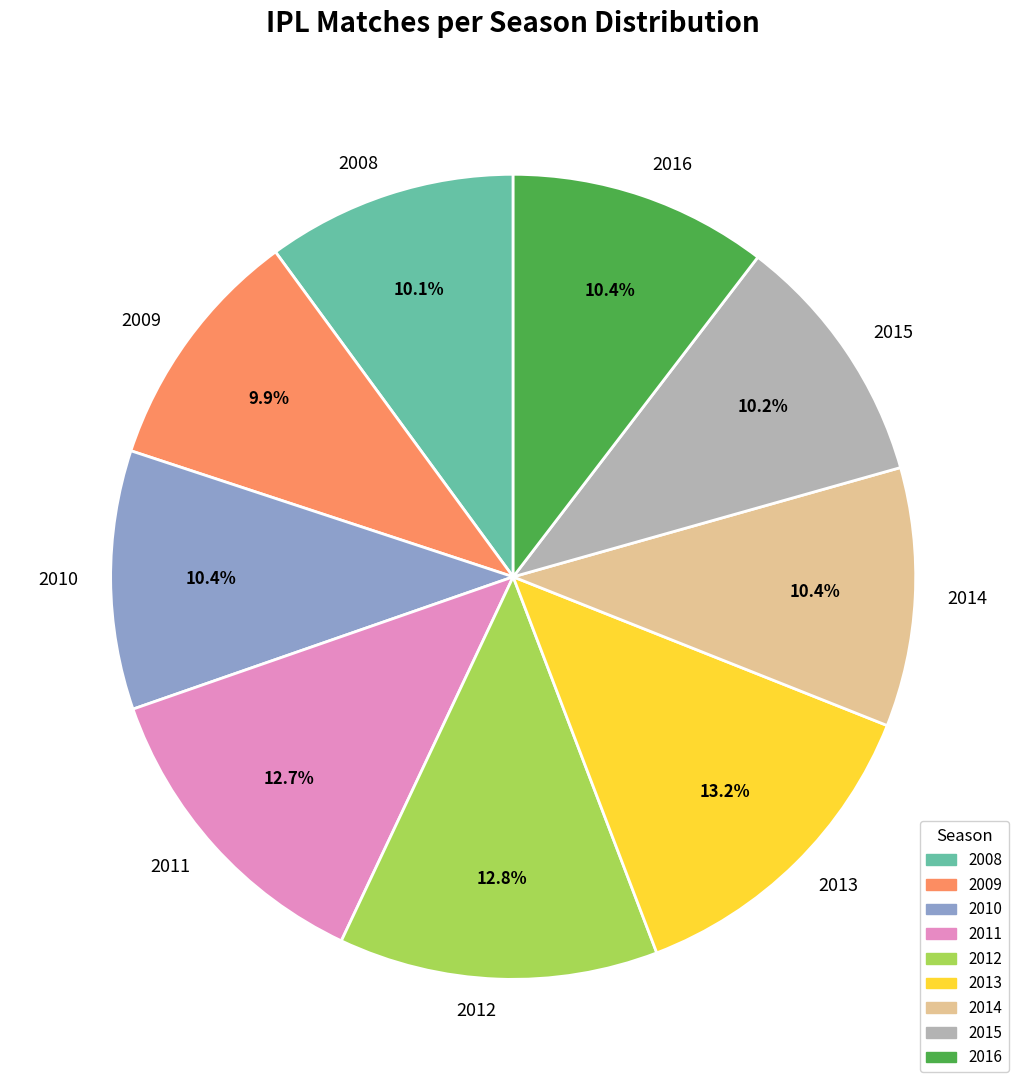

The 2008 slice represents 58% of the pie. True or false?

False